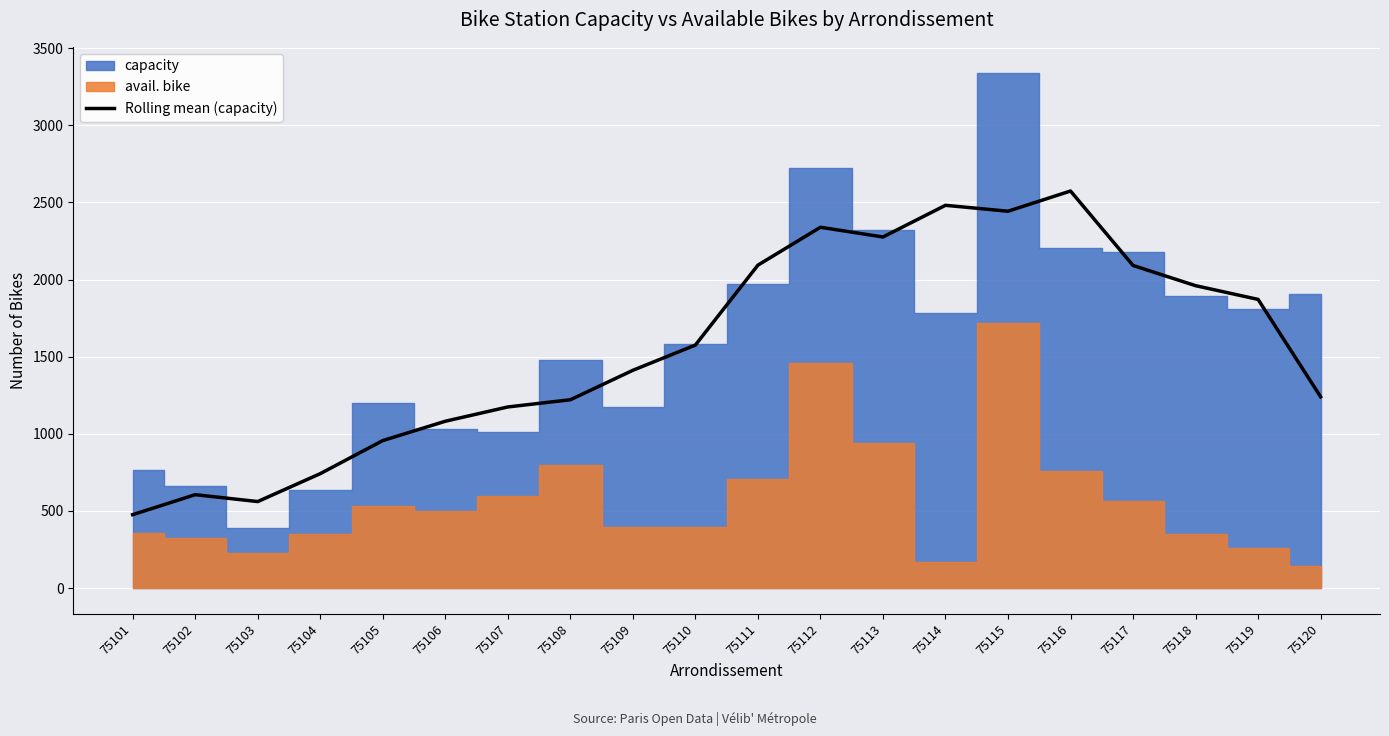

What is the change in value from 75102 to 75120?

+634.7